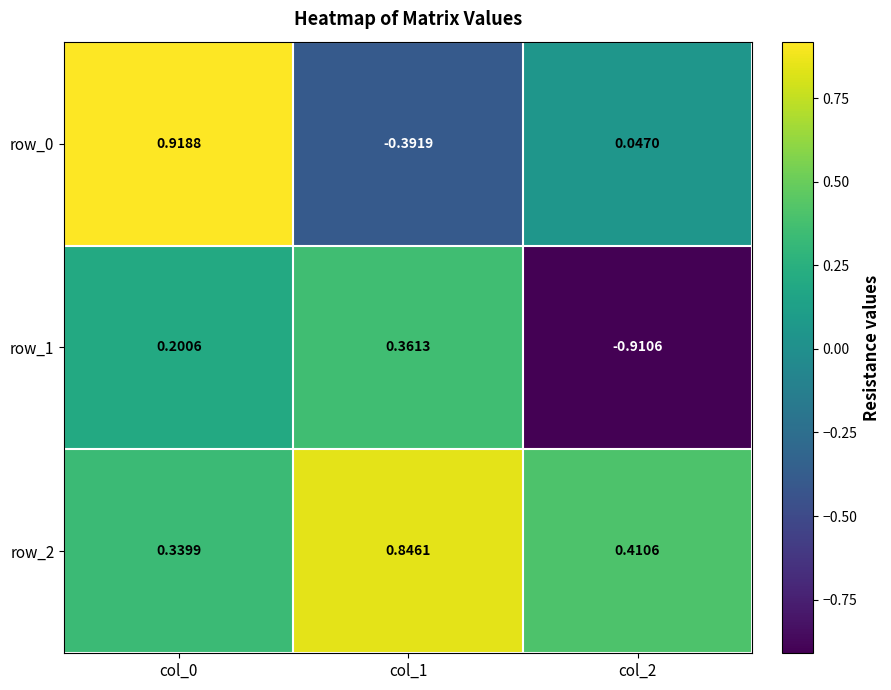

At which label does row_0 first exceed 0?

col_0